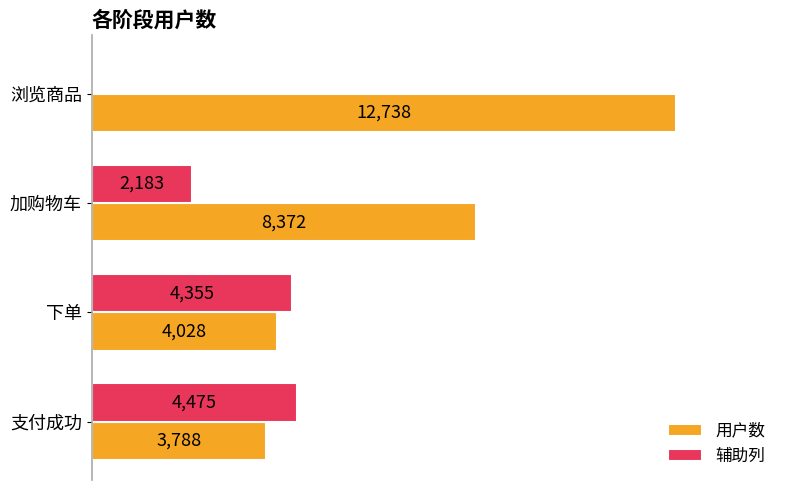

Between 浏览商品 and 加购物车, which series saw the biggest shift?

用户数